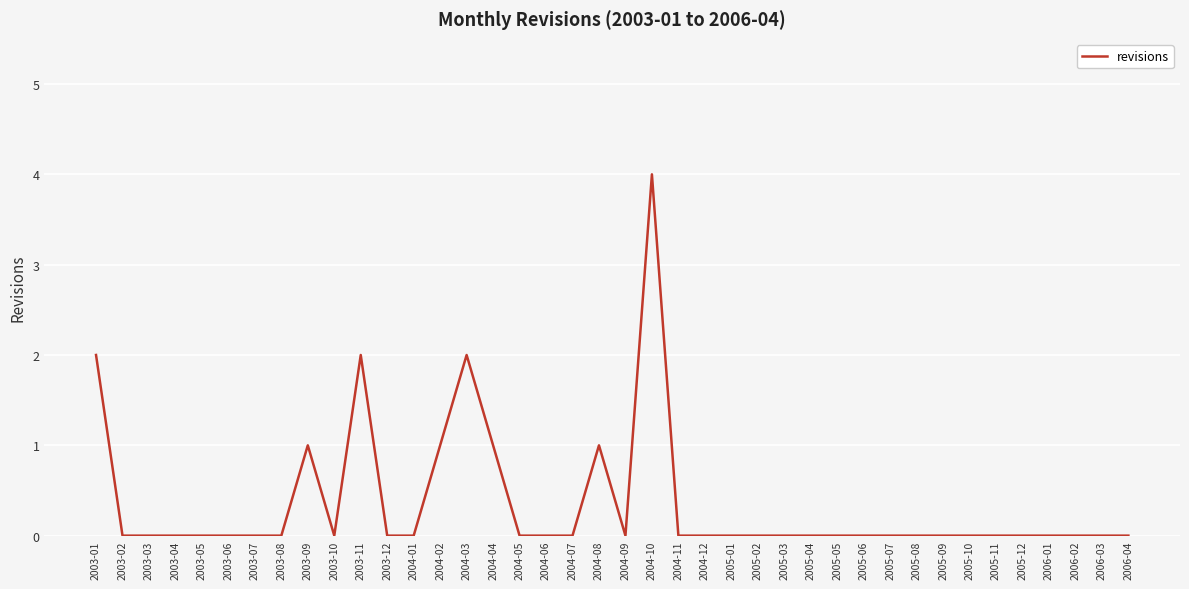

What is the difference between the maximum and second lowest values?

4